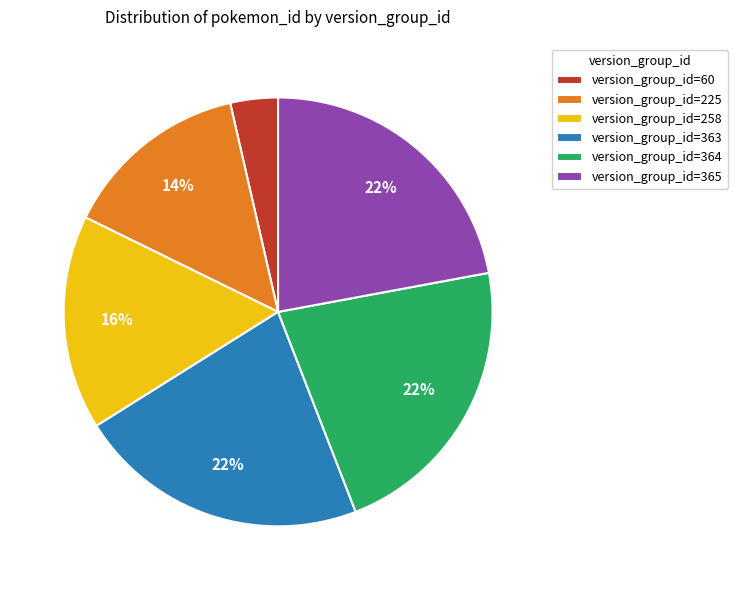

Does any single category account for the majority?

No